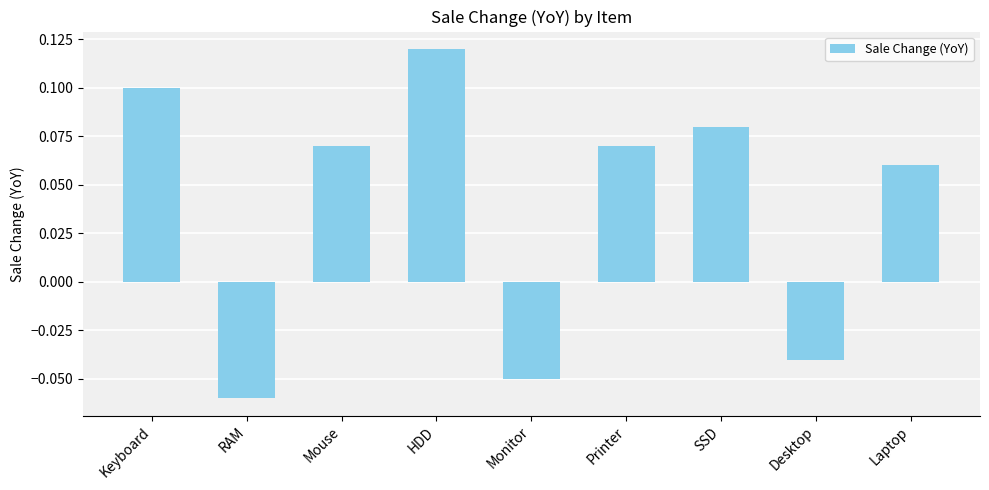

Which label corresponds to the smallest value in the chart?

RAM